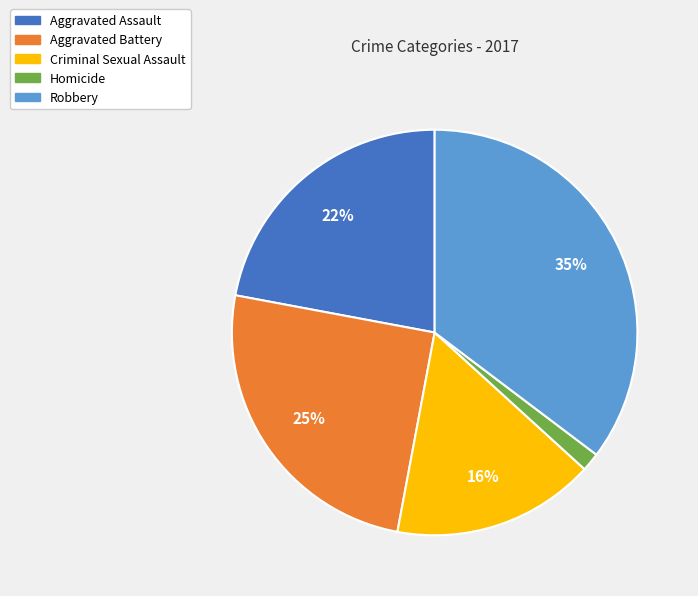

How many segments does this pie chart have?

5